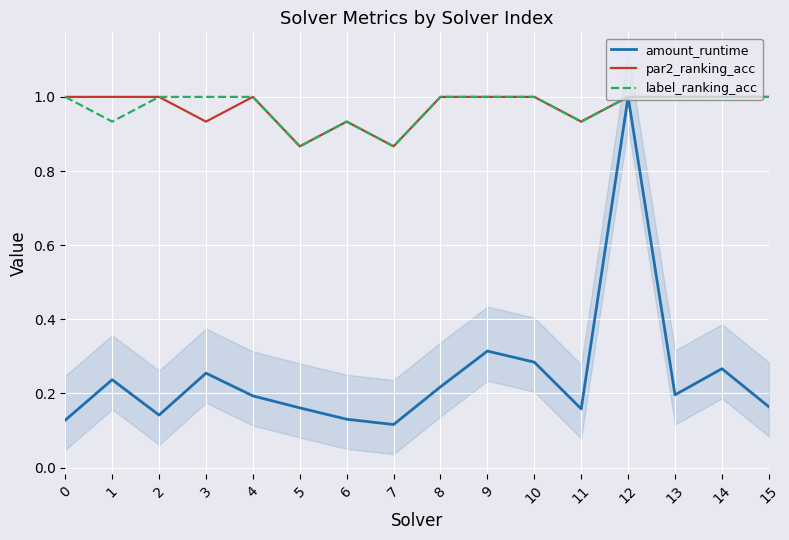

How many lines are shown in the chart?

3